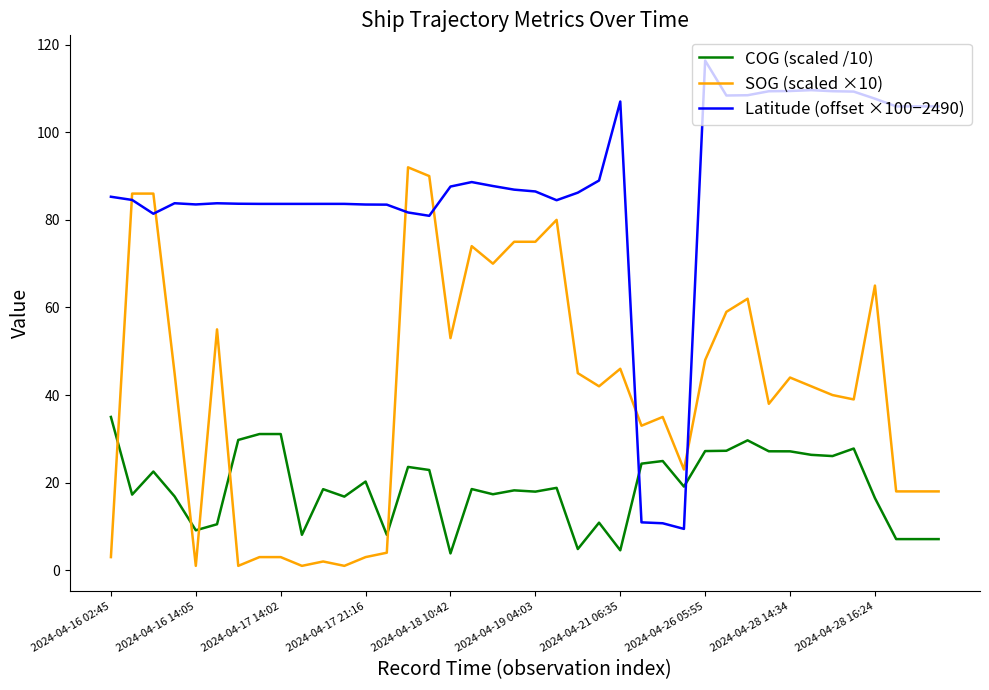

What is the maximum value for Latitude (offset ×100−2490)?

116.4